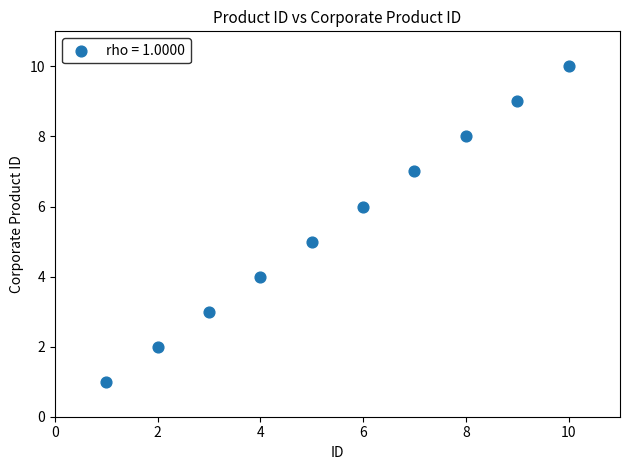

What is the average X value?

6